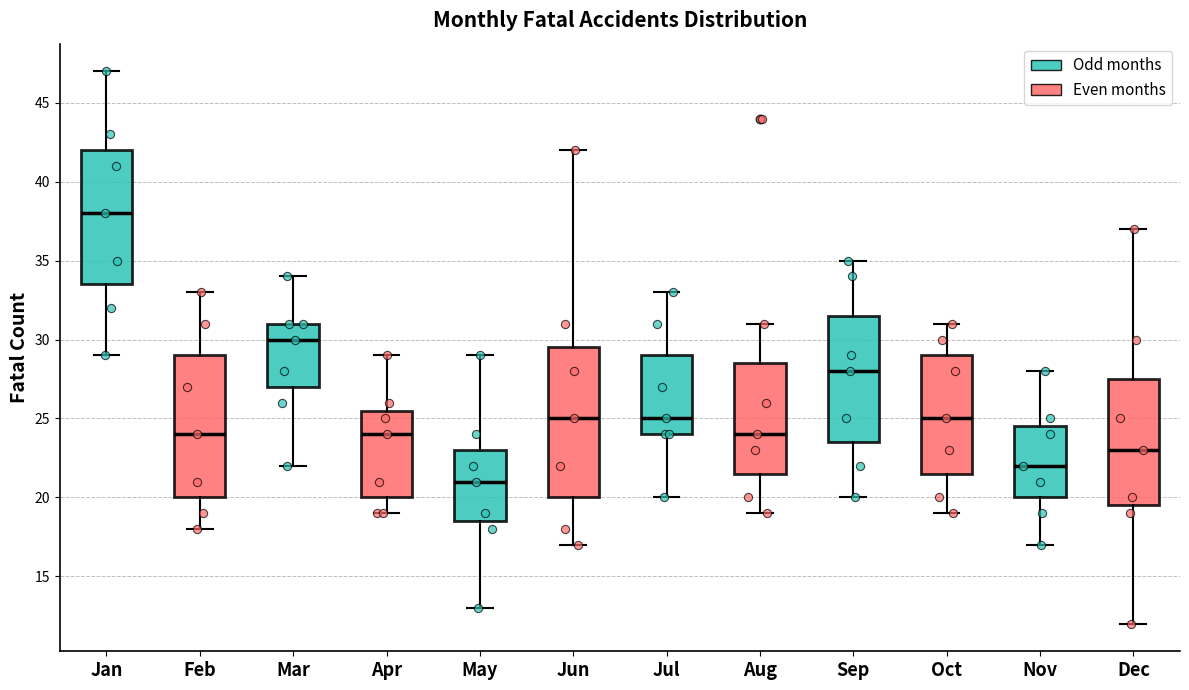

Reading left to right, transcribe this box plot: for each box, give where its median line is, the range the box spans, and where its two whiskers end, as read against the y-axis. The values are not printed on the chart, so give them approximately, as read against the axis.

Jan: median 38.0, box 33.5 to 42.0, whiskers 29.0 to 47.0
Feb: median 24.0, box 20.0 to 29.0, whiskers 18.0 to 33.0
Mar: median 30.0, box 27.0 to 31.0, whiskers 22.0 to 34.0
Apr: median 24.0, box 20.0 to 25.5, whiskers 19.0 to 29.0
May: median 21.0, box 18.5 to 23.0, whiskers 13.0 to 29.0
Jun: median 25.0, box 20.0 to 29.5, whiskers 17.0 to 42.0
Jul: median 25.0, box 24.0 to 29.0, whiskers 20.0 to 33.0
Aug: median 24.0, box 21.5 to 28.5, whiskers 19.0 to 31.0
Sep: median 28.0, box 23.5 to 31.5, whiskers 20.0 to 35.0
Oct: median 25.0, box 21.5 to 29.0, whiskers 19.0 to 31.0
Nov: median 22.0, box 20.0 to 24.5, whiskers 17.0 to 28.0
Dec: median 23.0, box 19.5 to 27.5, whiskers 12.0 to 37.0